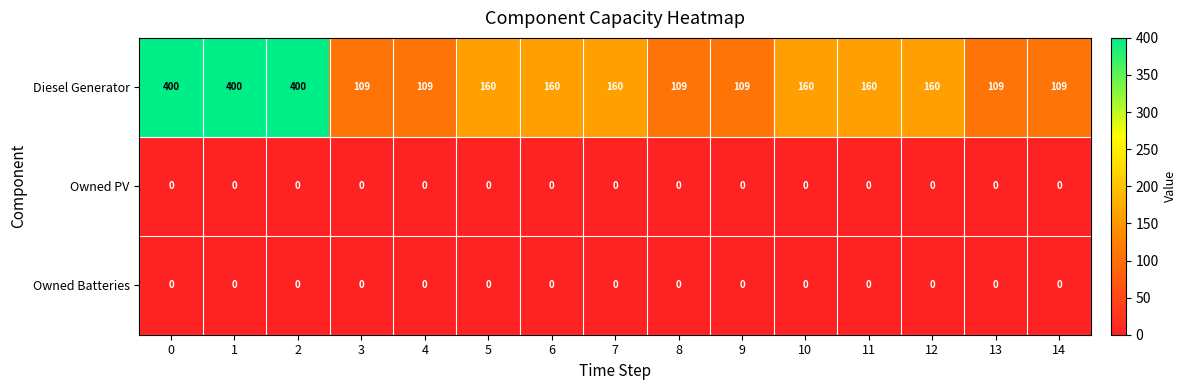

Which series has the widest spread of values?

Diesel Generator